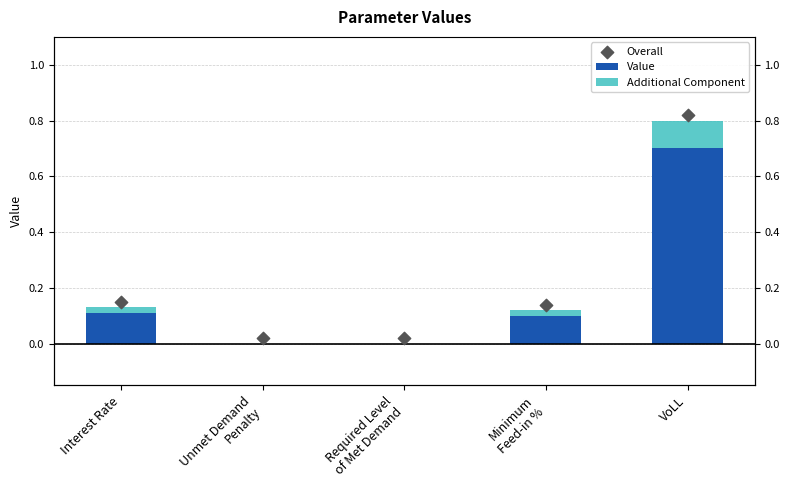

Which series contains the highest Y value?

Overall